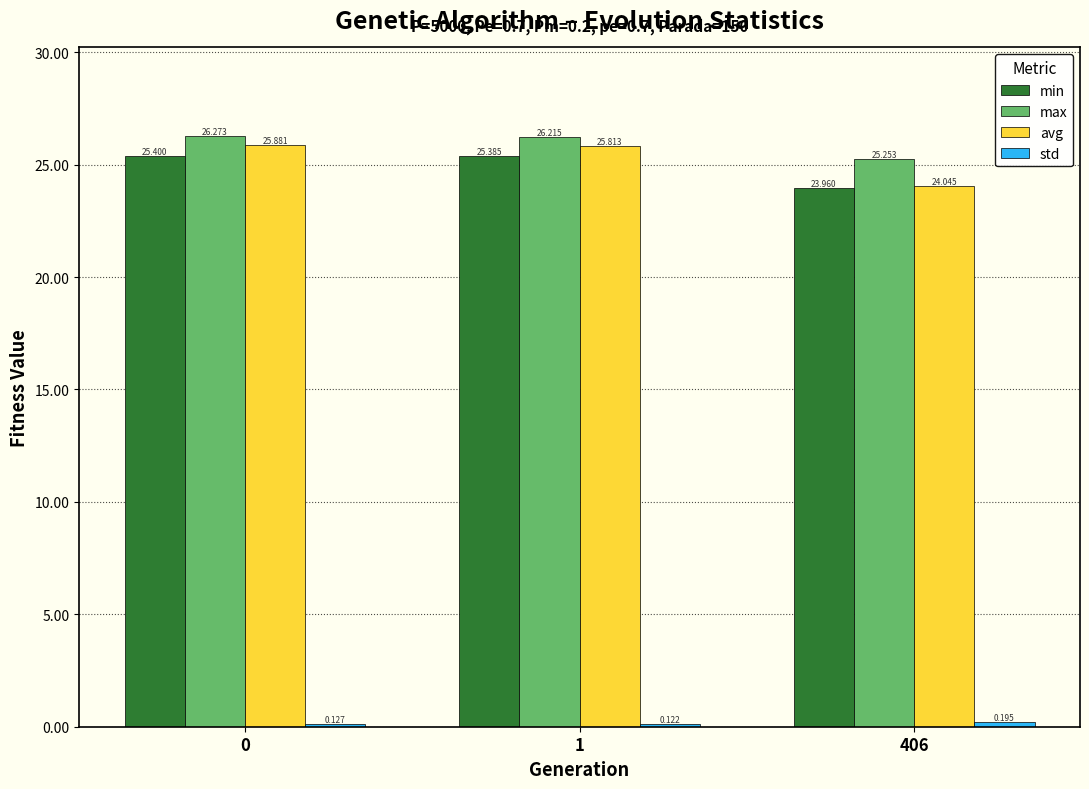

Which series has the largest range (max minus min)?

avg